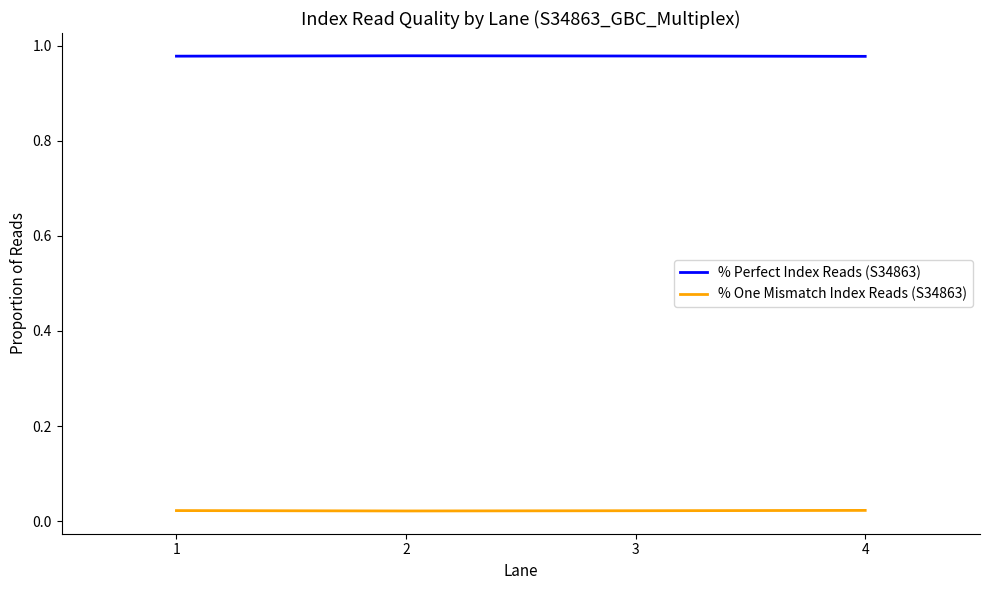

Is the value of % One Mismatch Index Reads (S34863) at 4 greater than the value of % Perfect Index Reads (S34863) at 1?

No